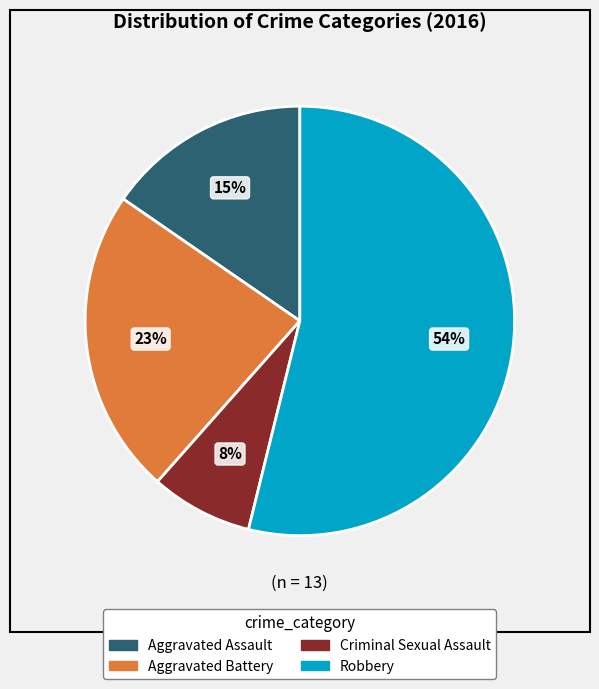

Do Criminal Sexual Assault and Robbery together represent more than half of the pie?

Yes